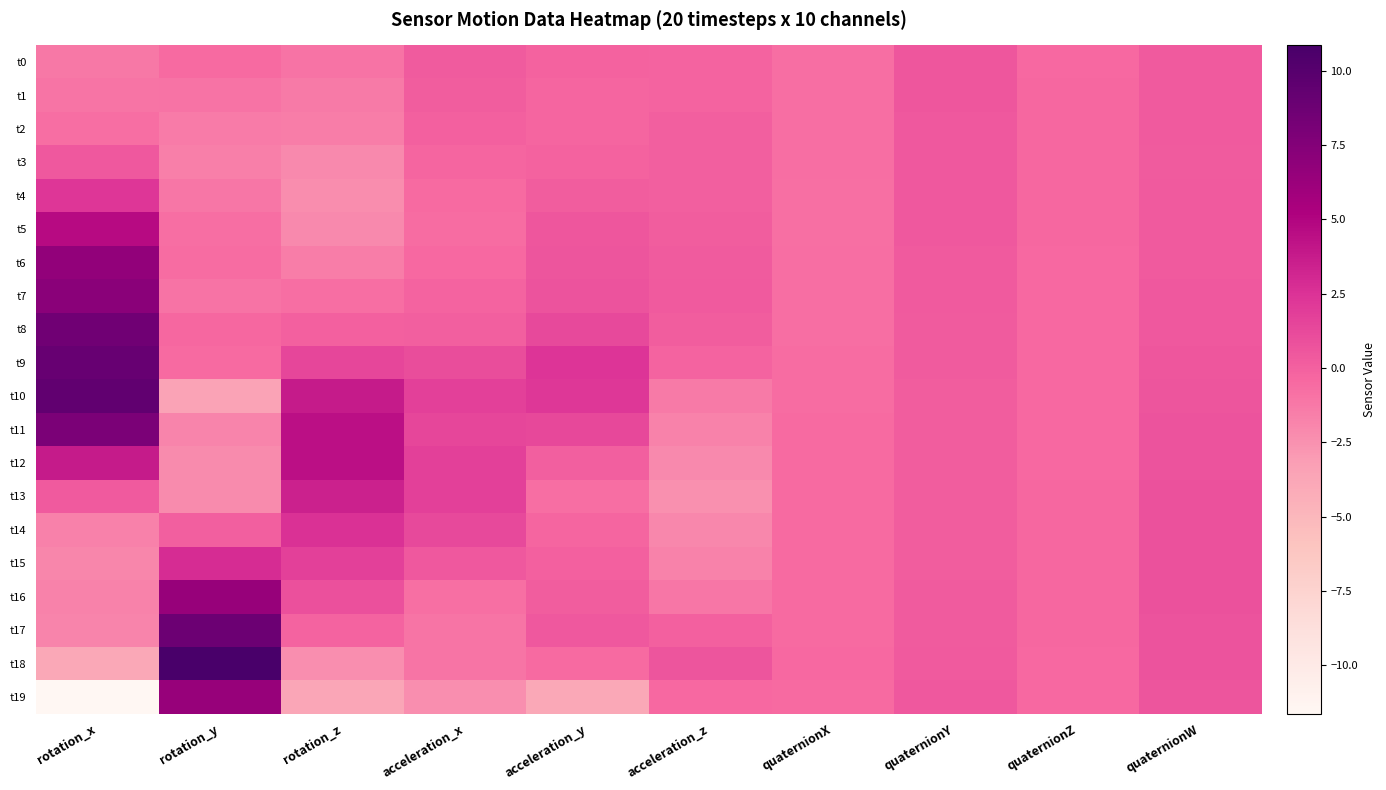

Which series has the largest total across all categories?

t9